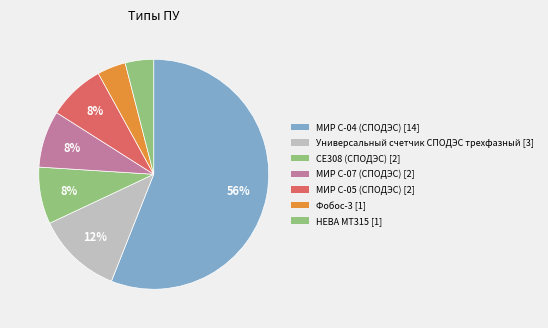

How many segments does this pie chart have?

7